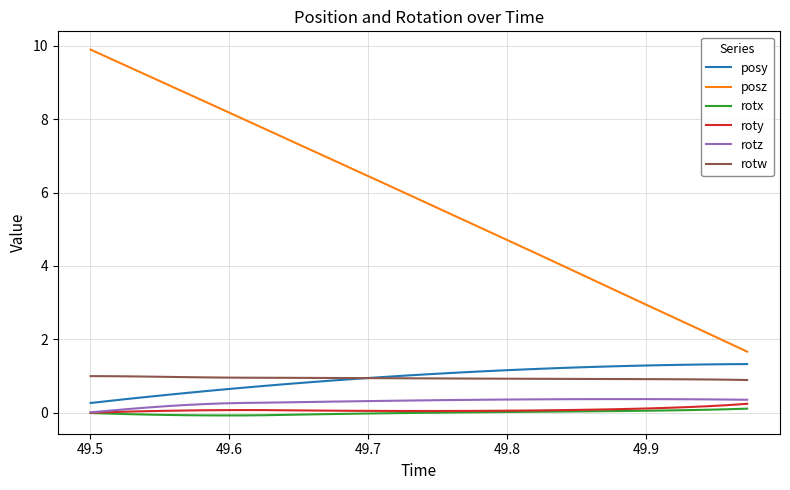

Which series has the widest spread of values?

posz